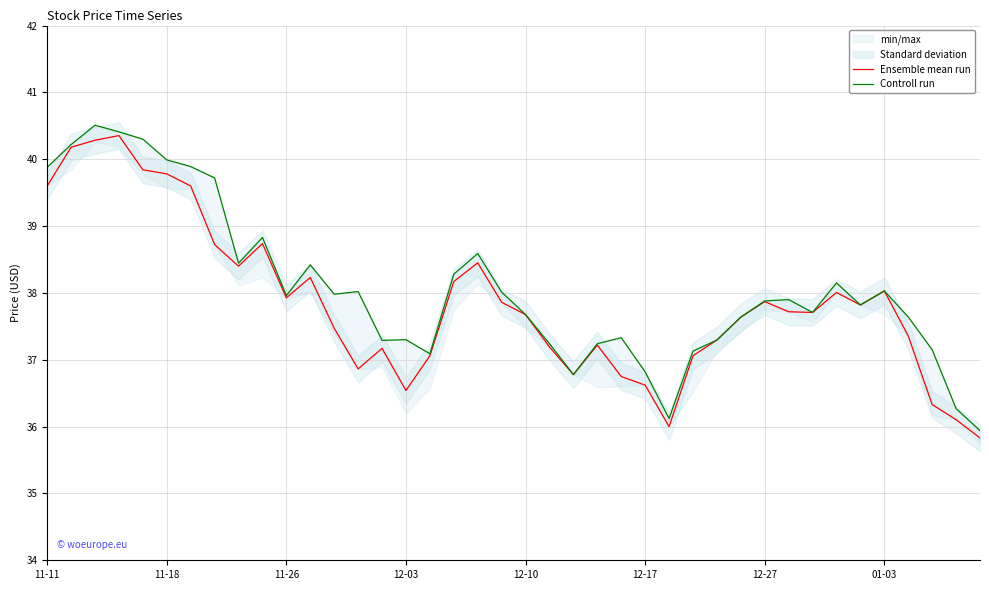

What is the lowest value of the Ensemble mean run series?

35.8